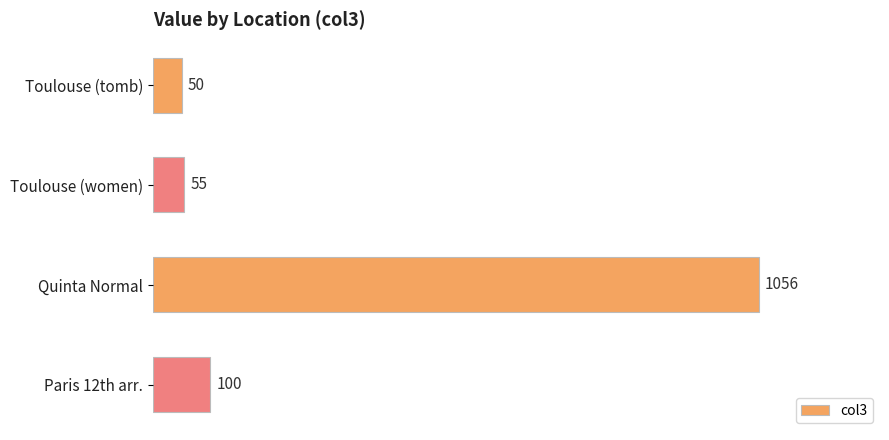

At which category does the chart reach its peak across all series?

Quinta Normal